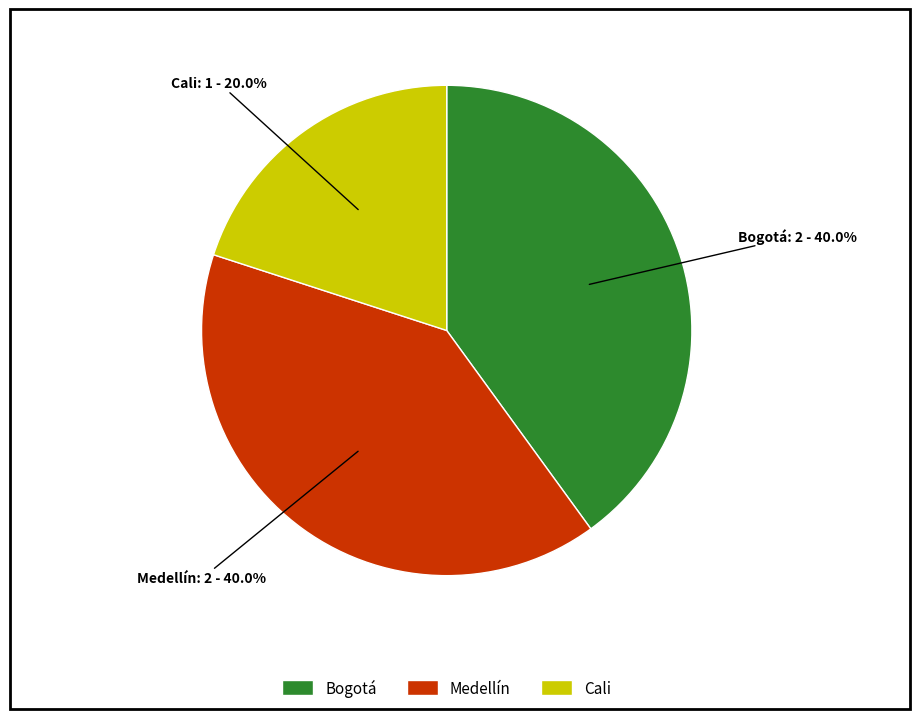

Is it true that Bogotá is 46% of the pie?

False